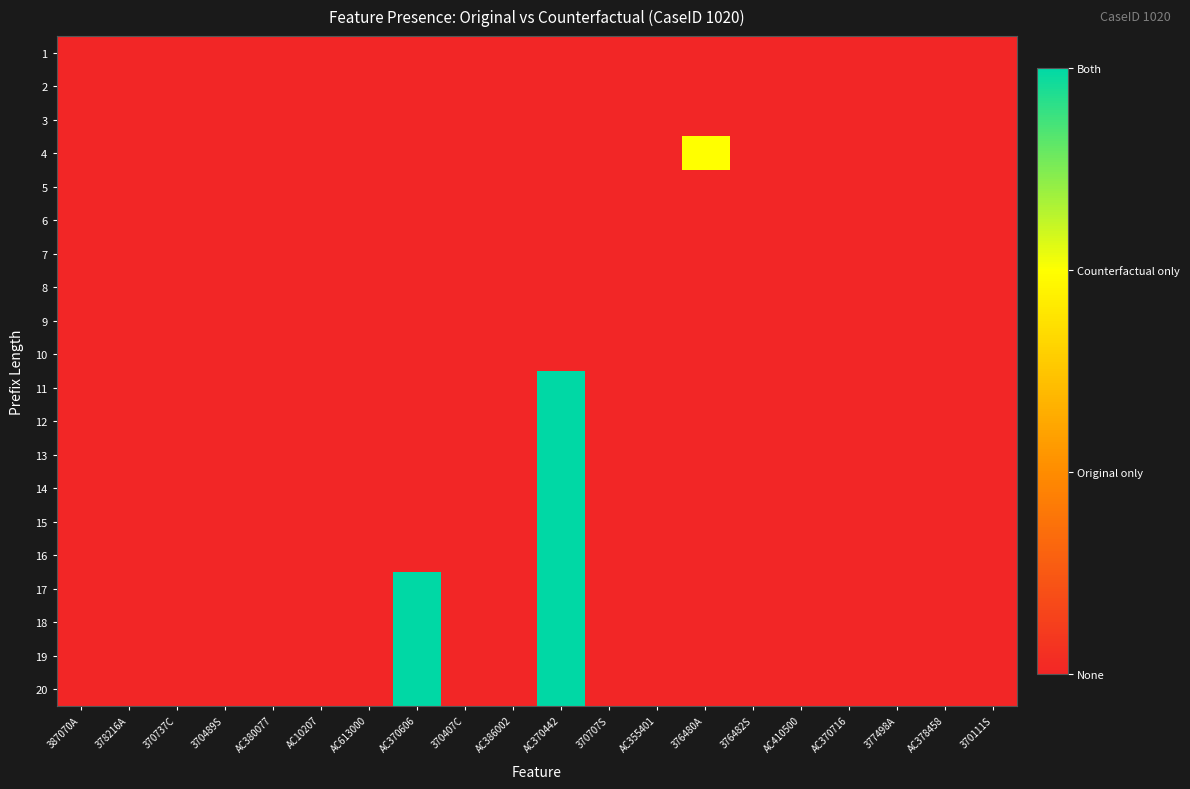

What is the spread (max minus min) of values at 376480A?

2